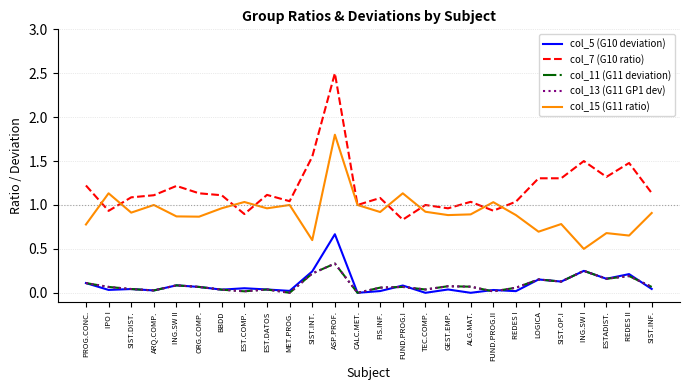

How many times do col_15 (G11 ratio) and col_7 (G10 ratio) cross each other?

8